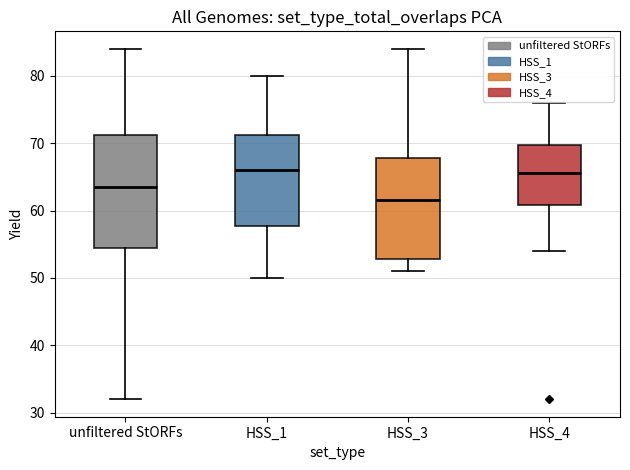

Which box is the tallest, from its lower edge to its upper edge?

unfiltered StORFs